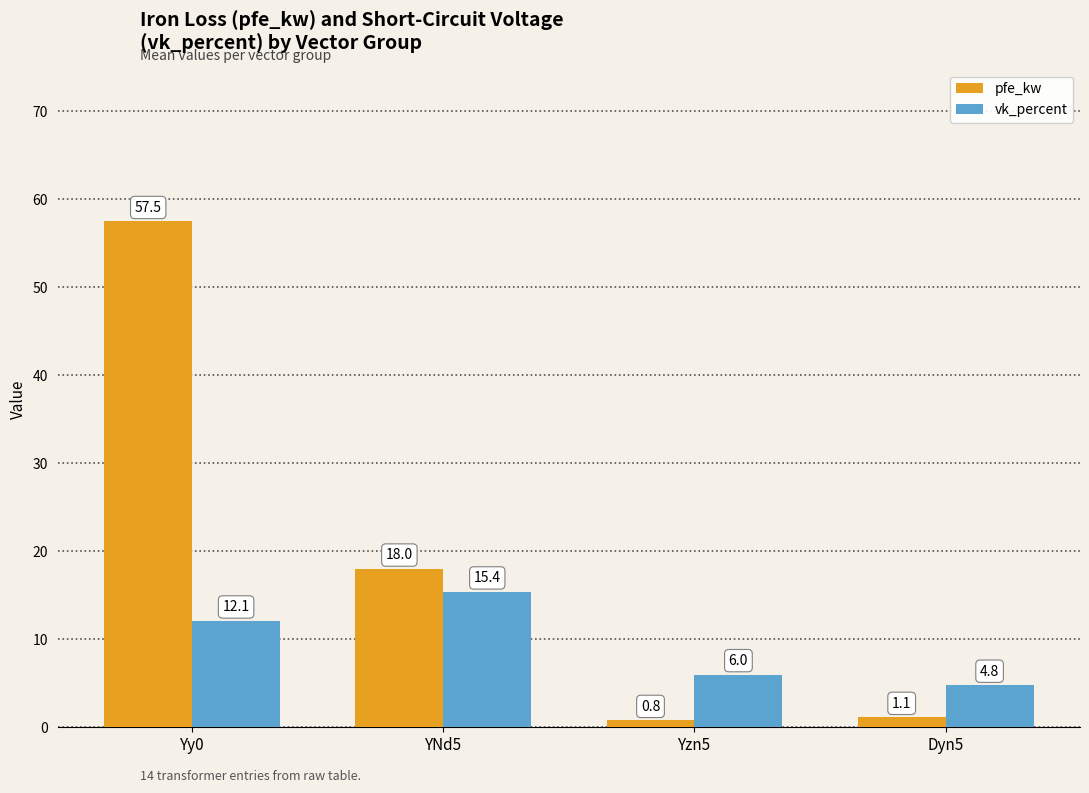

Which series changed the most between YNd5 and Dyn5?

pfe_kw